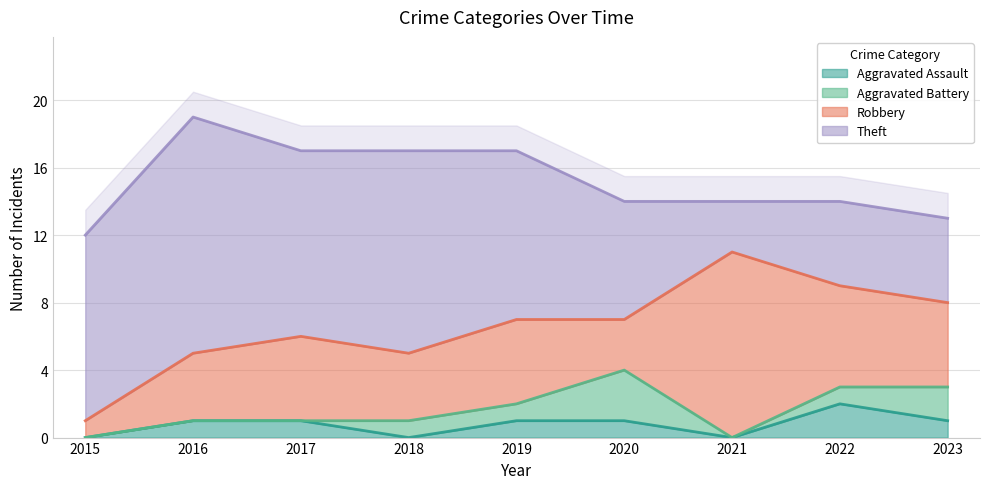

At how many categories does at least one series exceed 4?

9